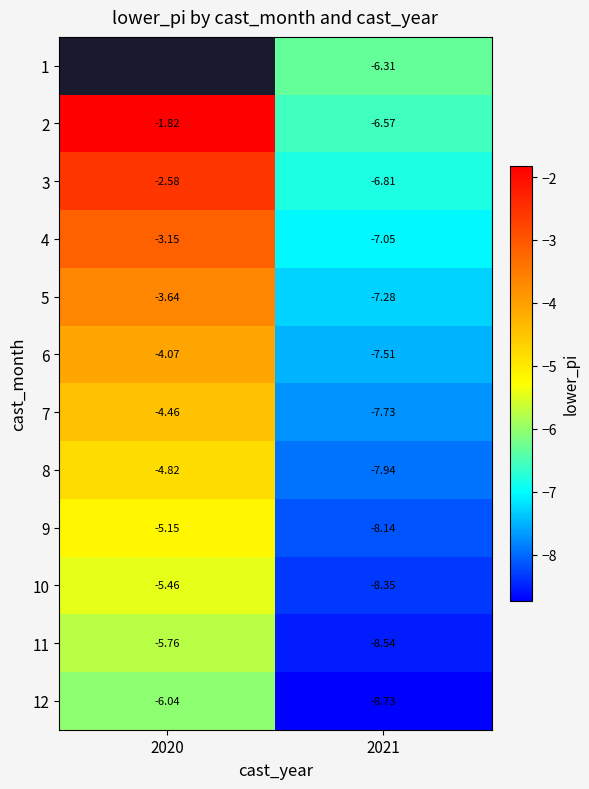

Is the value of 11 at 2021 greater than the value of 1 at 2021?

No